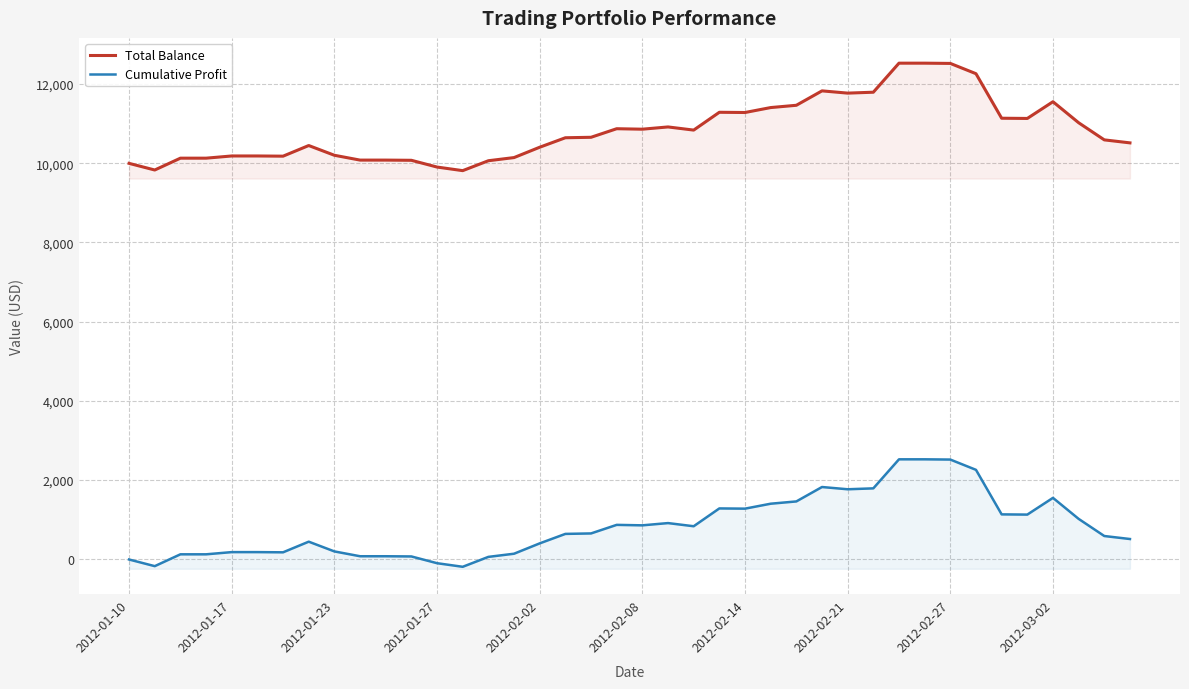

List the series in order of their overall mean, lowest first.

Cumulative Profit, Total Balance